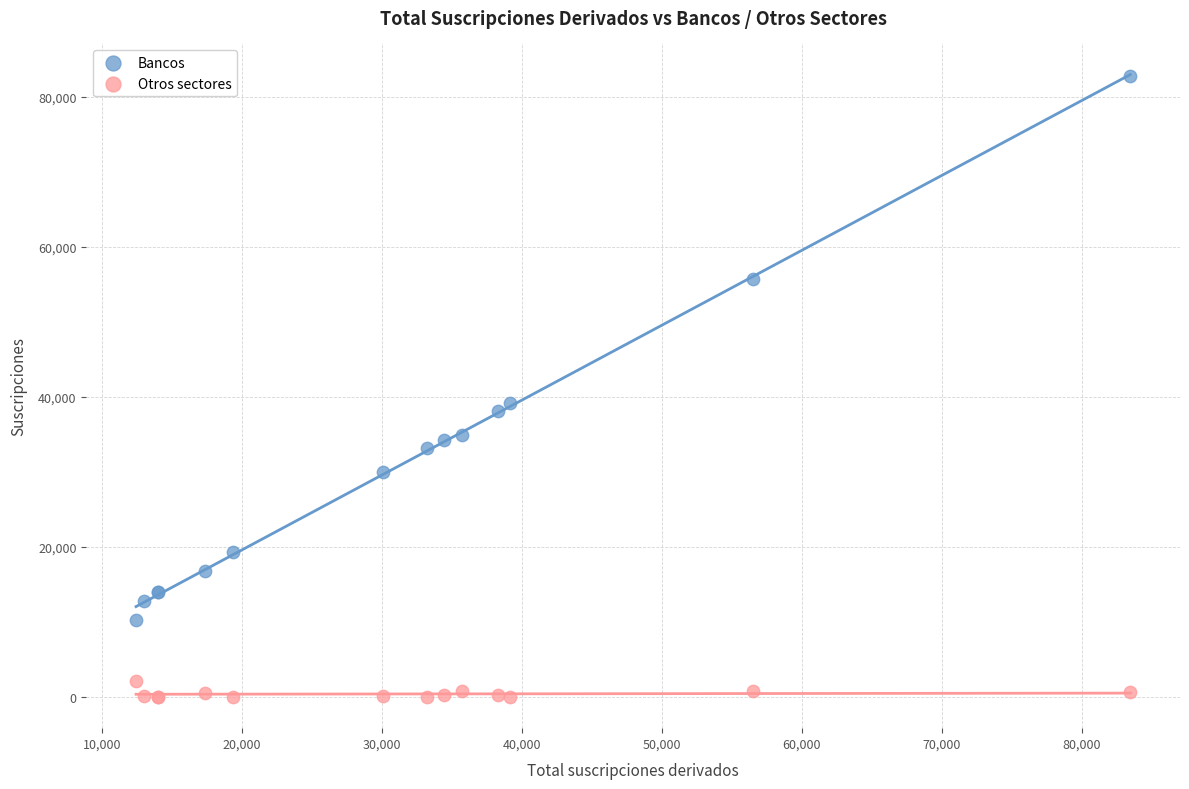

Which series has the widest spread of Y values?

Bancos